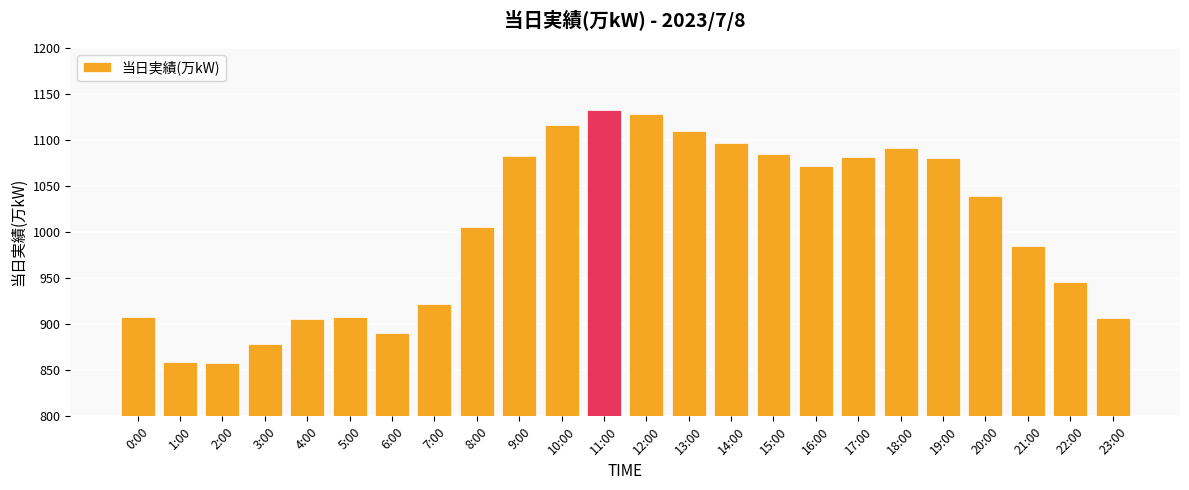

What is the greatest value displayed?

1132